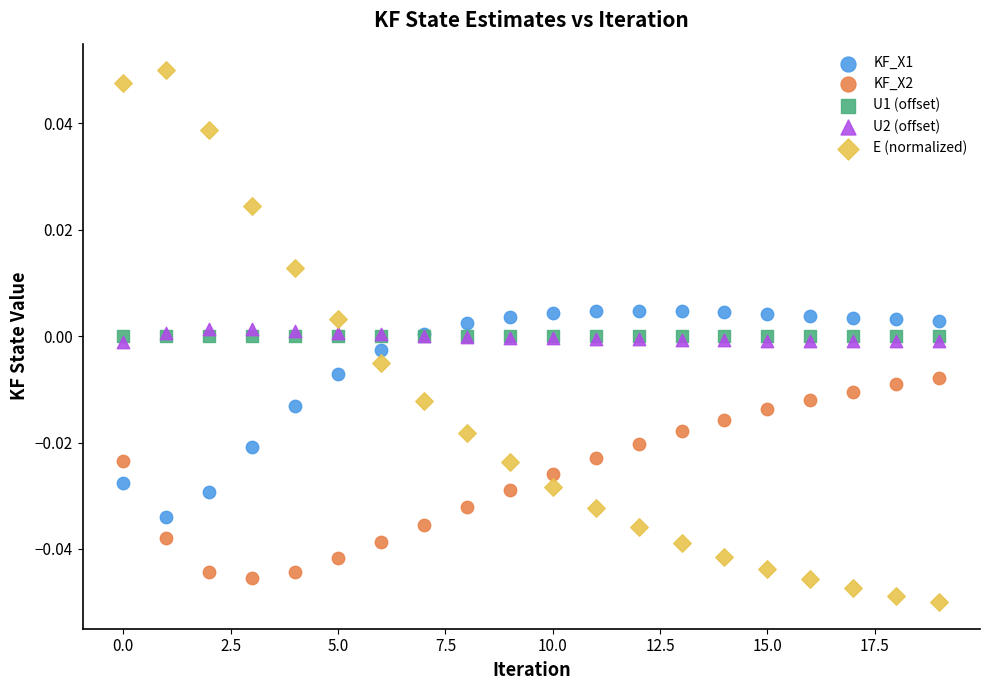

What are all the series names shown in the legend?

KF_X1, KF_X2, U1 (offset), U2 (offset), E (normalized)